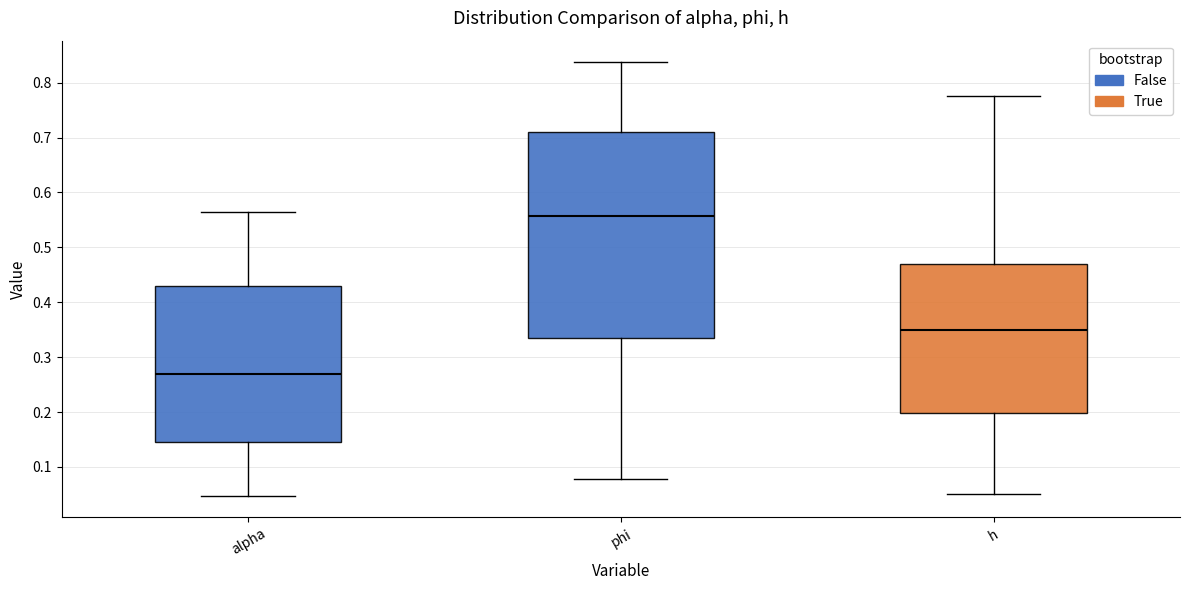

Comparing the boxes themselves (not the whiskers), which one is the tallest?

phi